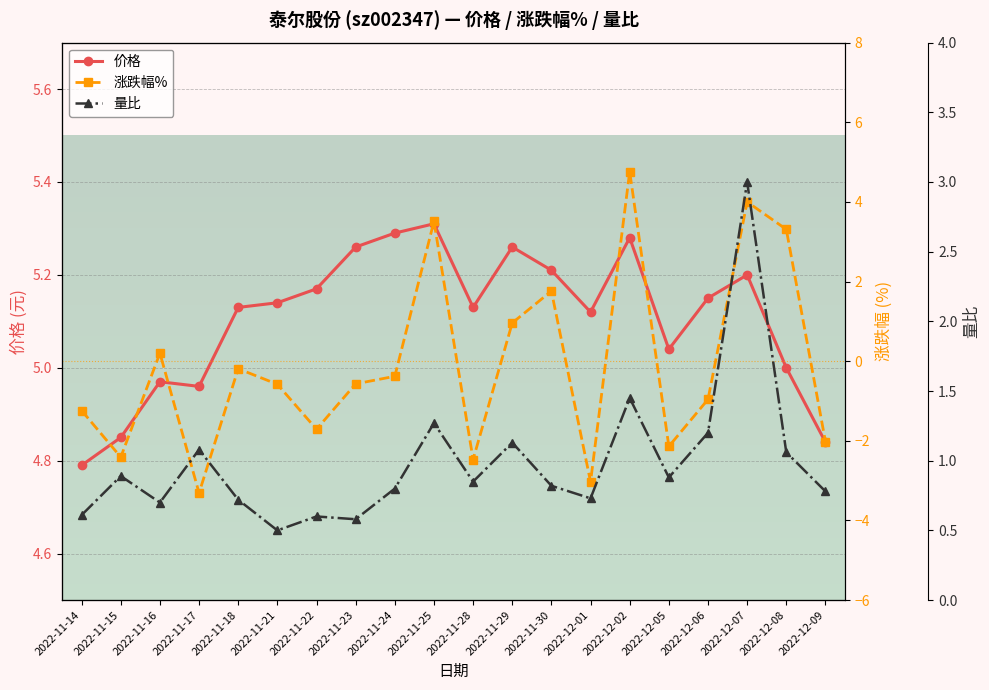

What is the value of the 涨跌幅% point at the 10th from the left?

3.5